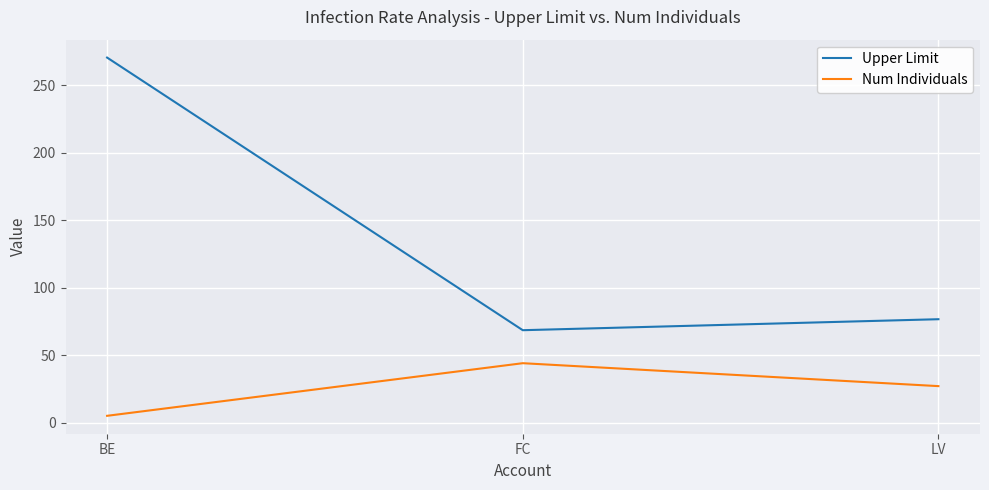

How many categories are shown in the chart?

3